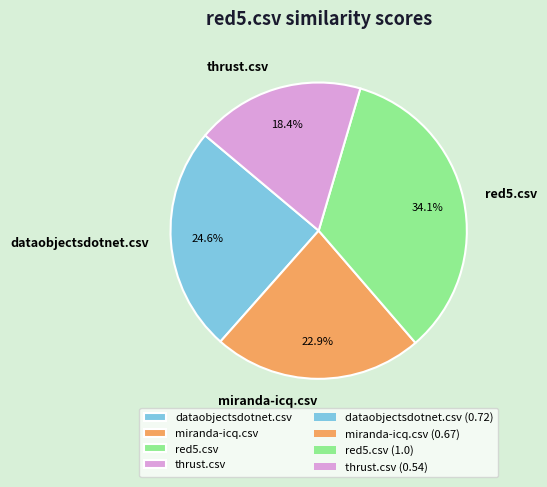

What percentage is the dataobjectsdotnet.csv slice, to the nearest percent?

25%